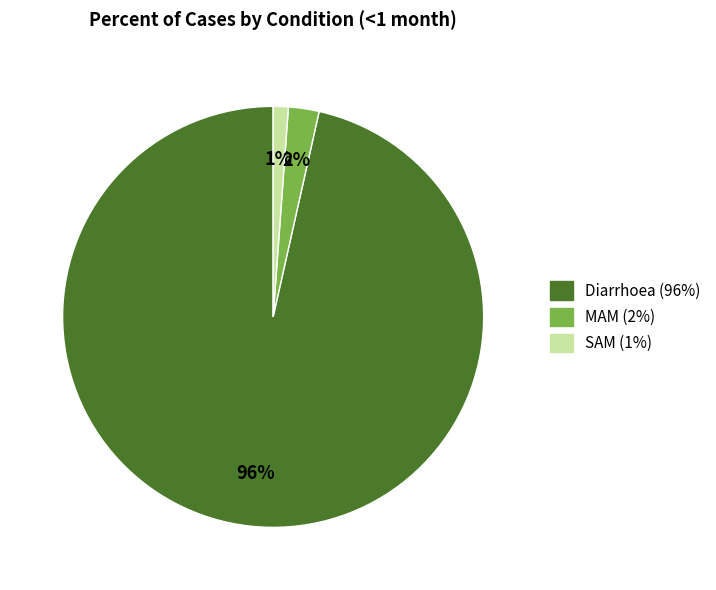

The SAM slice represents 11% of the pie. True or false?

False